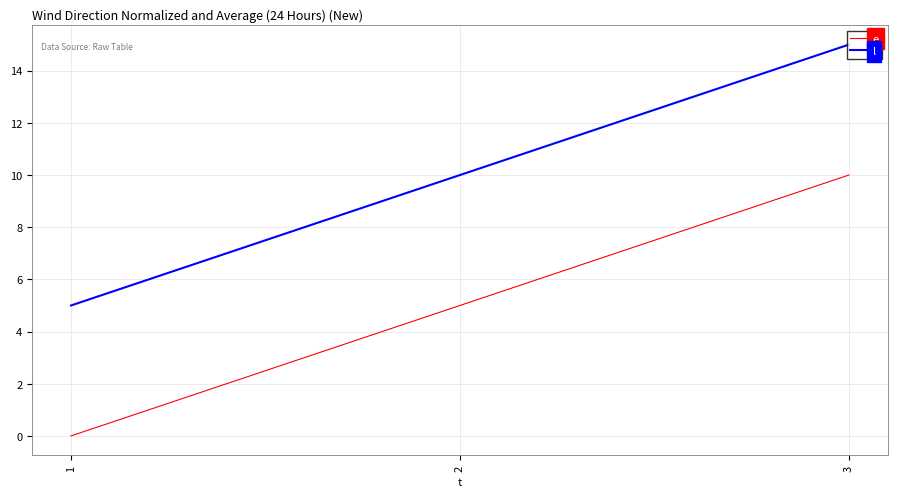

True or false: e has a value of 10 at 3.

True